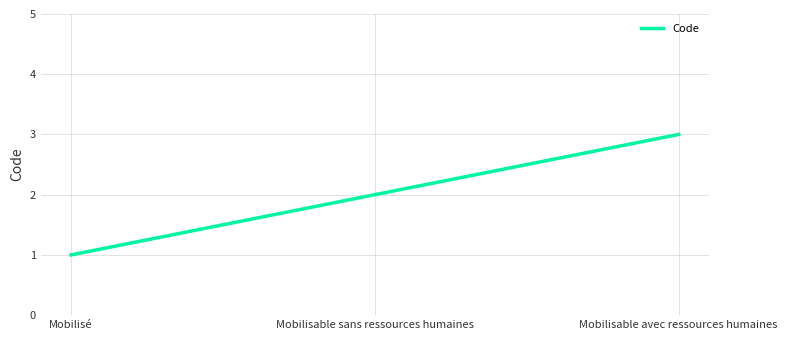

Between Mobilisé and Mobilisable avec ressources humaines, which is larger?

Mobilisable avec ressources humaines